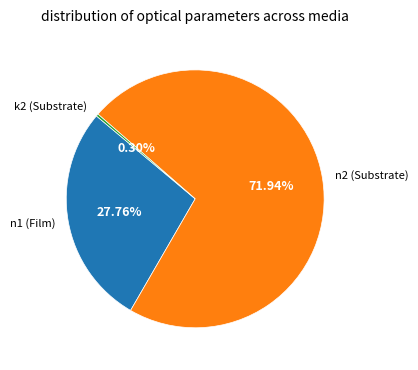

Is there a majority slice in this chart?

Yes